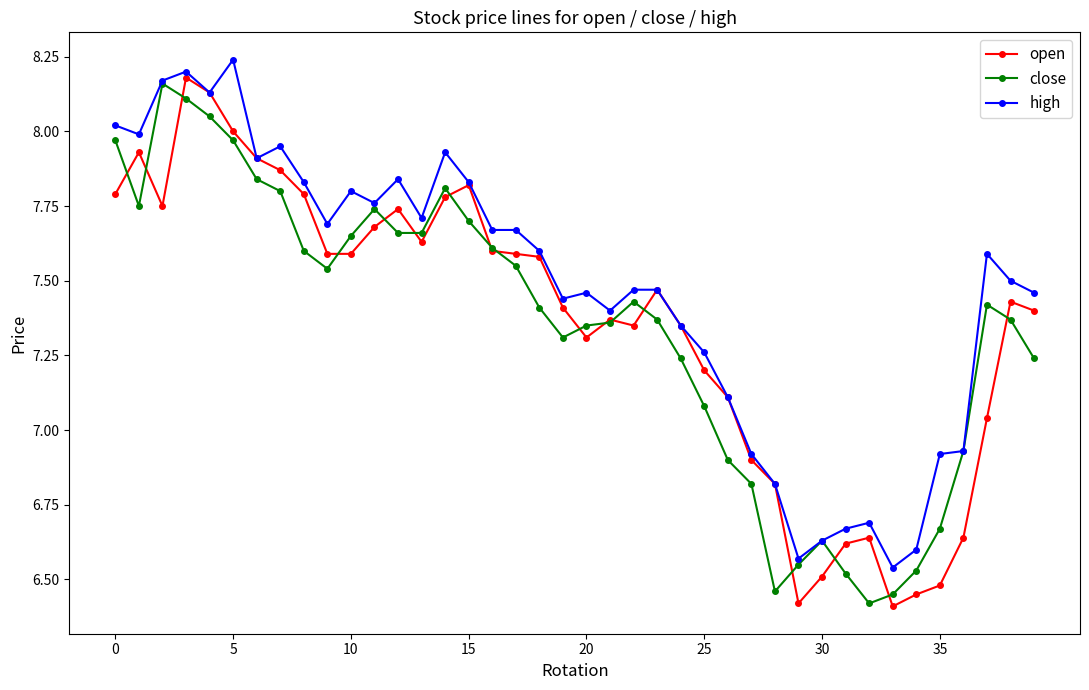

At how many categories does at least one series exceed 7?

30